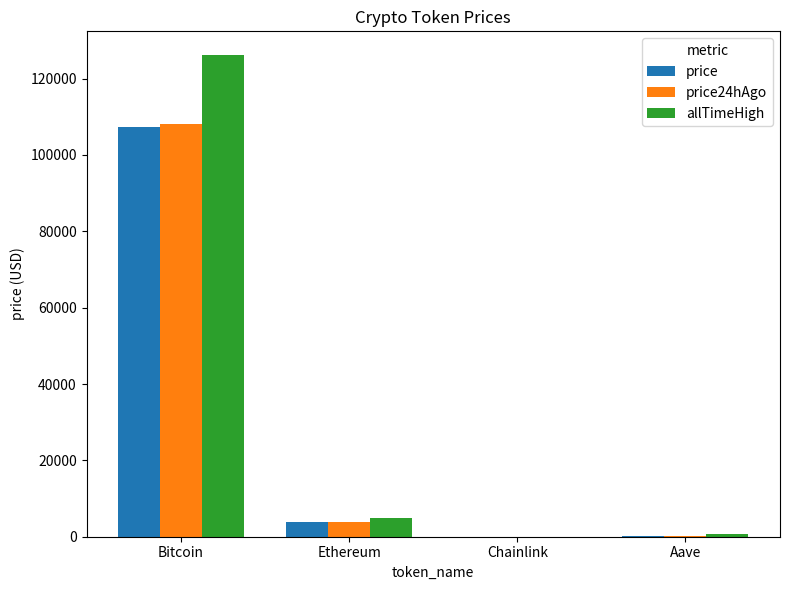

What is the total value across all series at Bitcoin?

341651.0